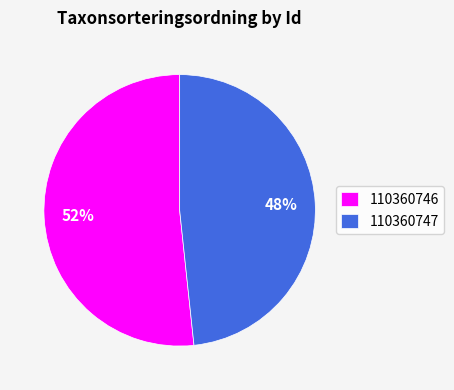

Rank the categories by value from highest to lowest.

110360746, 110360747